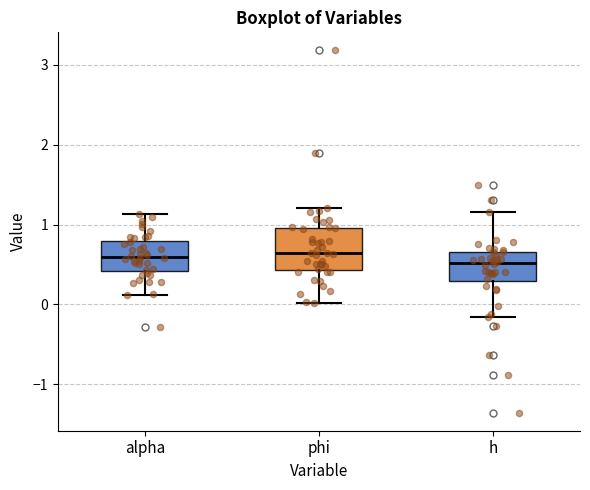

Where does the median line of the box for h sit on the y-axis? The values are not printed on the chart, so give them approximately, as read against the axis.

0.5